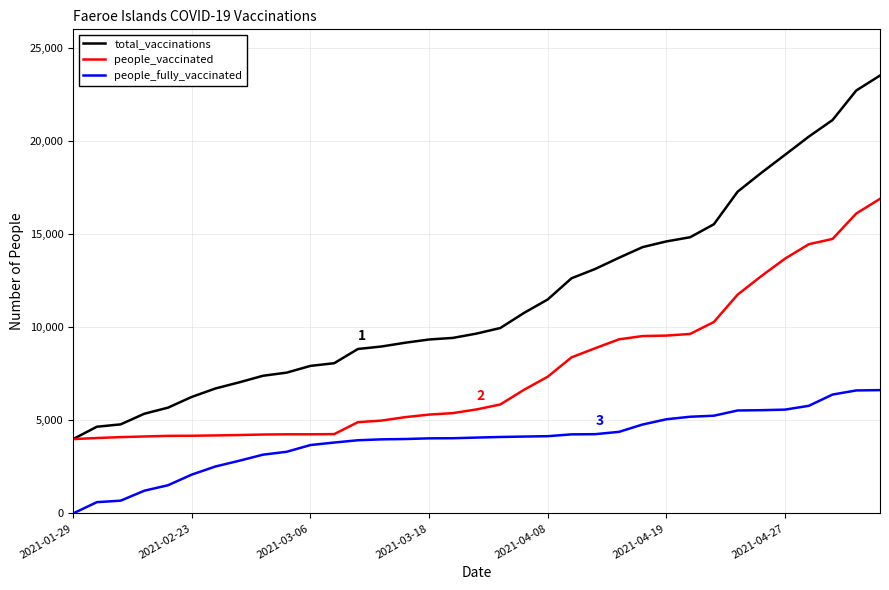

How many lines are shown in the chart?

3